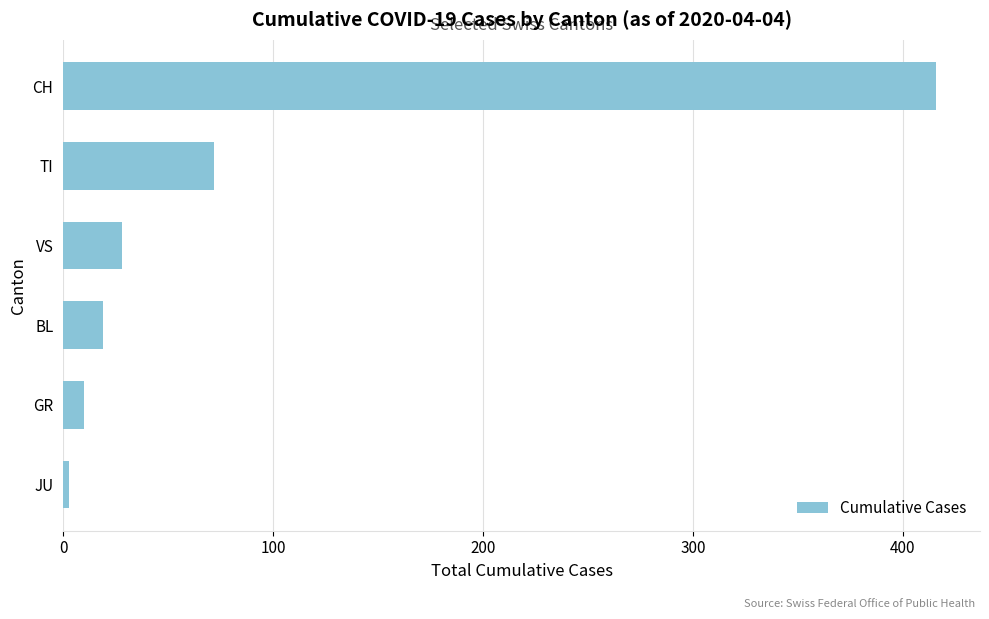

The chart shows a value of 10 at GR. True or false?

True